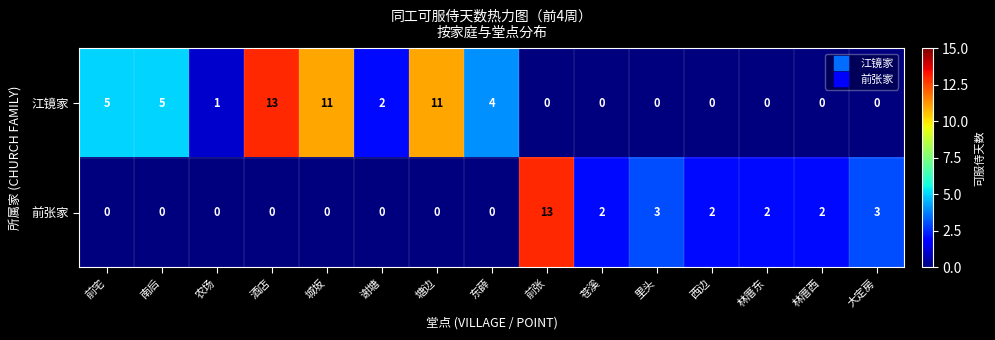

The value of 江镜家 at 林厝西 is 8. True or false?

False